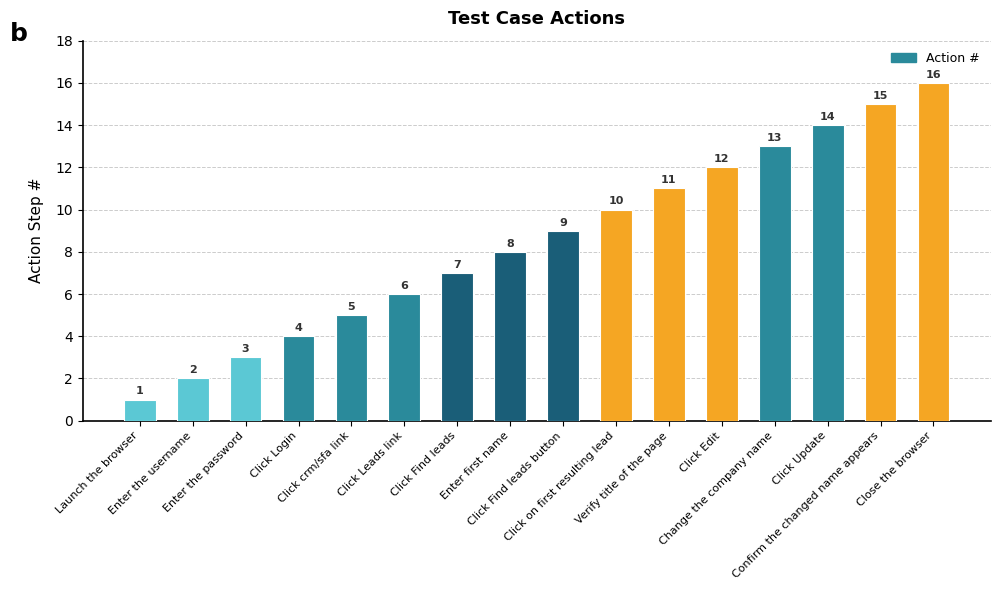

Reading right to left, list all the values displayed in this chart.

Close the browser=16	Confirm the changed name appears=15	Click Update=14	Change the company name=13	Click Edit=12	Verify title of the page=11	Click on first resulting lead=10	Click Find leads button=9	Enter first name=8	Click Find leads=7	Click Leads link=6	Click crm/sfa link=5	Click Login=4	Enter the password=3	Enter the username=2	Launch the browser=1